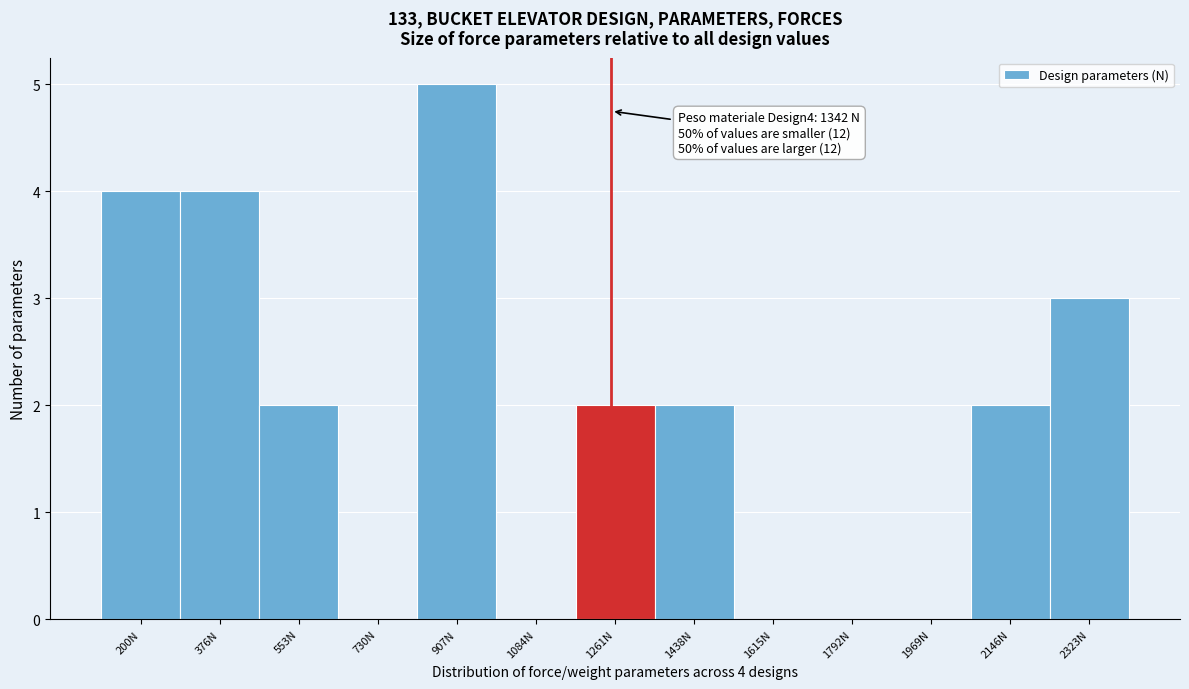

Reading left to right, what are all the values shown in this chart?

200N=4	376N=4	553N=2	730N=0	907N=5	1084N=0	1261N=2	1438N=2	1615N=0	1792N=0	1969N=0	2146N=2	2323N=3